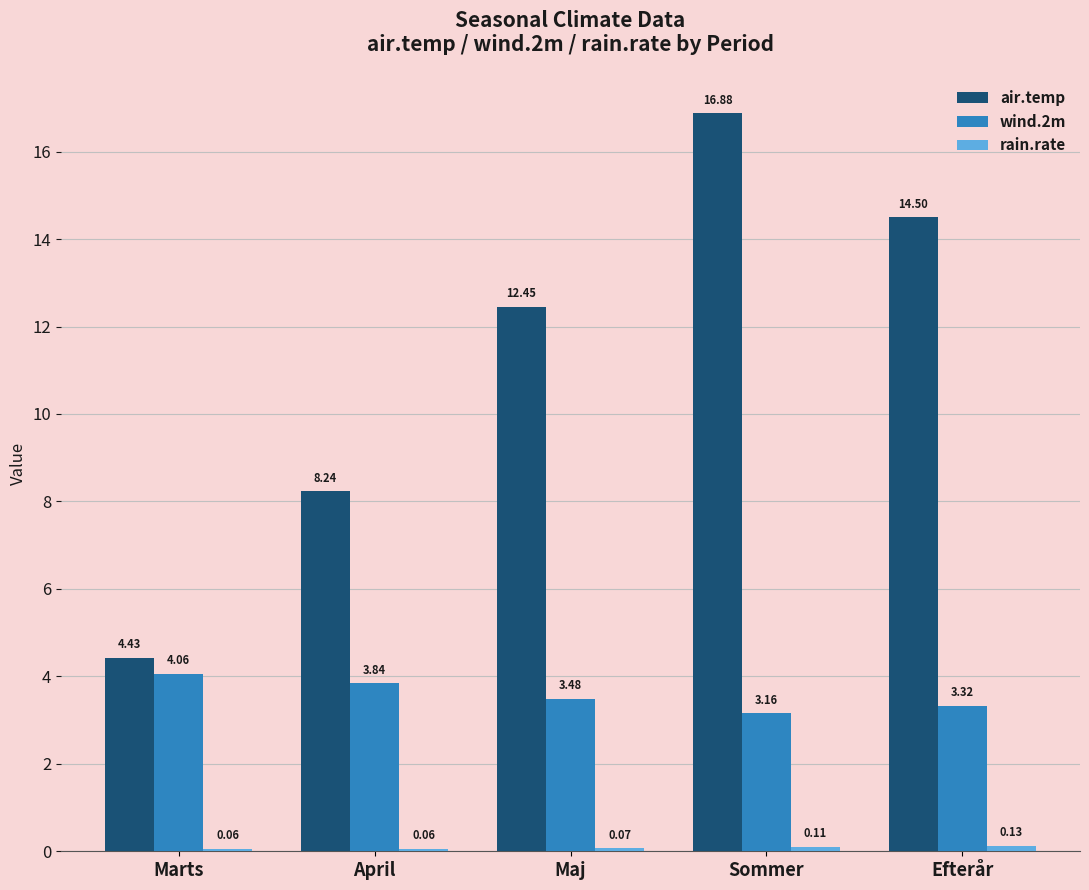

Which series has the largest total across all categories?

air.temp